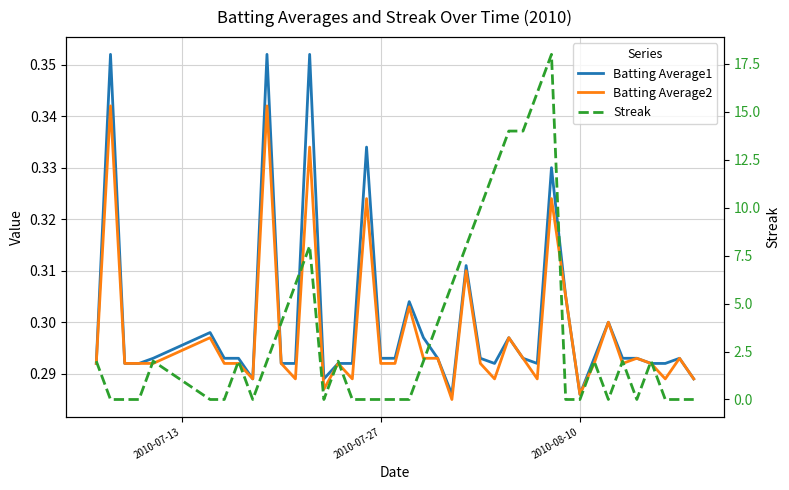

At how many categories does at least one series exceed 6?

8